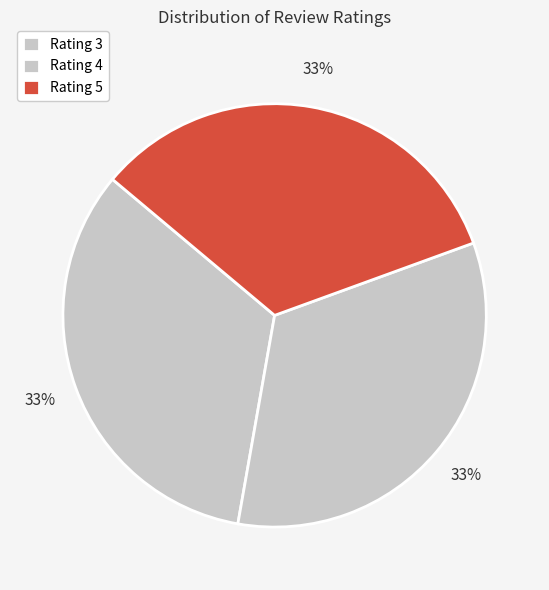

Which category has the smallest portion of the pie?

Rating 3